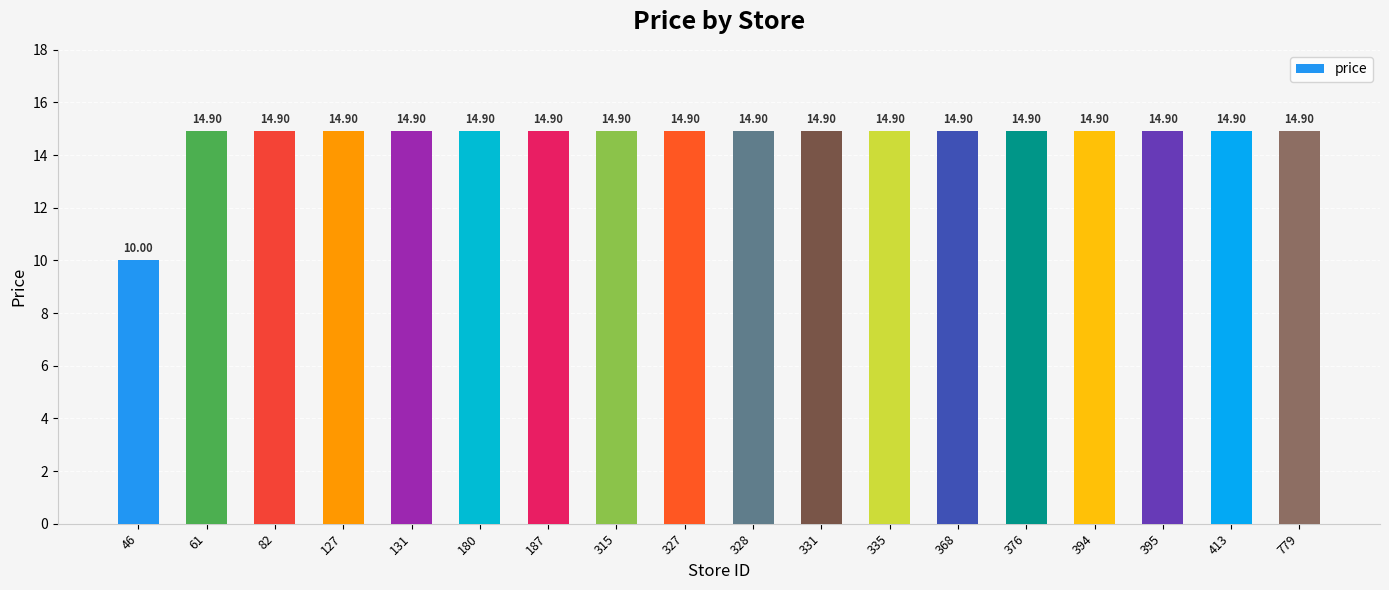

What is the value of the 9th bar from the left?

14.9